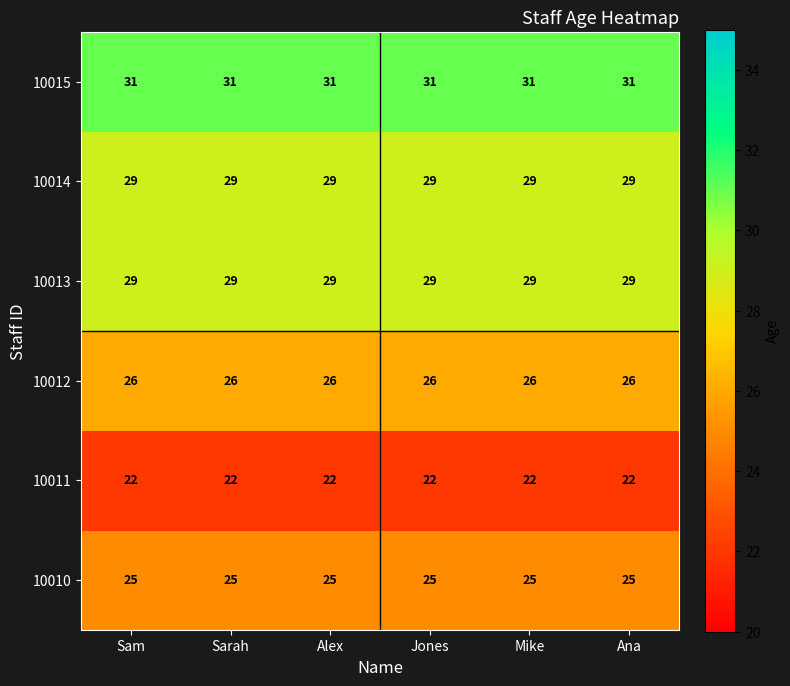

The value of 10012 at Ana is 13. True or false?

False